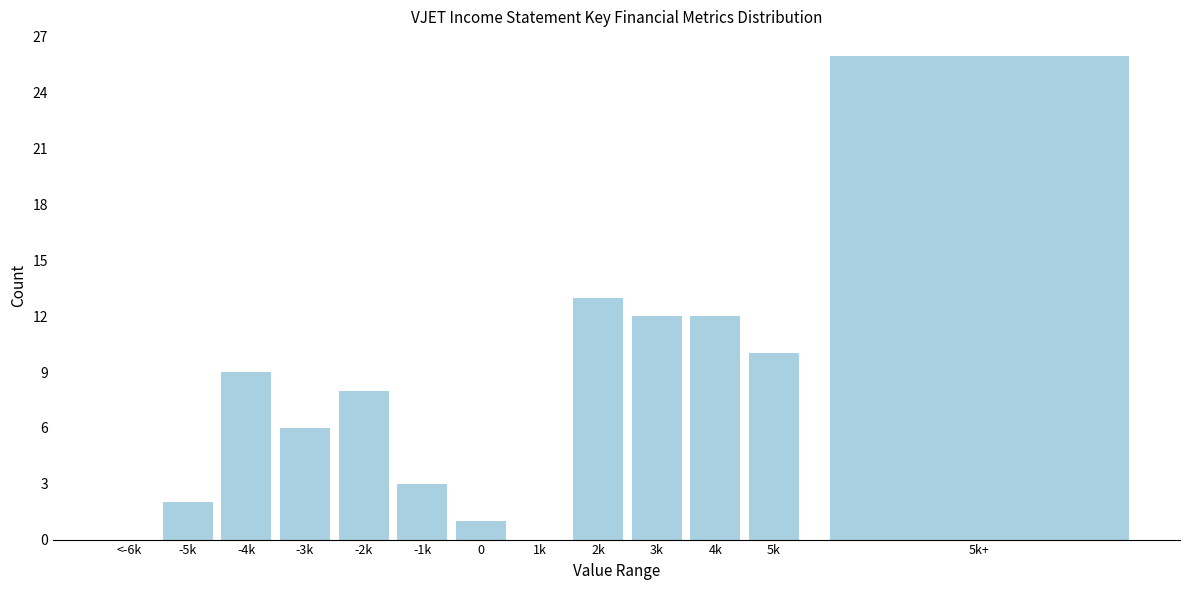

Reading left to right, transcribe all the data shown in this chart.

<-6k=0	-5k=2	-4k=9	-3k=6	-2k=8	-1k=3	0=1	1k=0	2k=13	3k=12	4k=12	5k=10	5k+=26